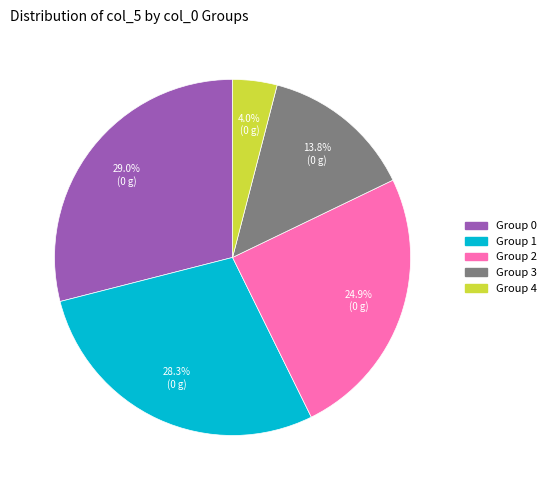

Is there a majority slice in this chart?

No